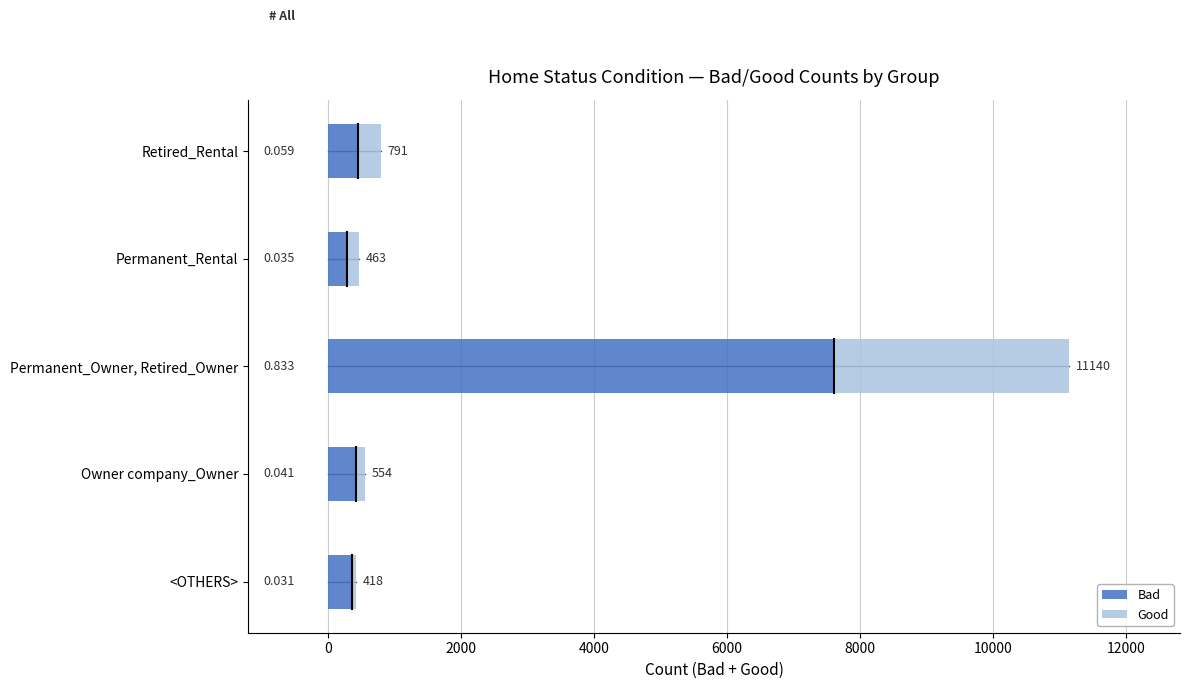

What is the minimum value for Bad?

292